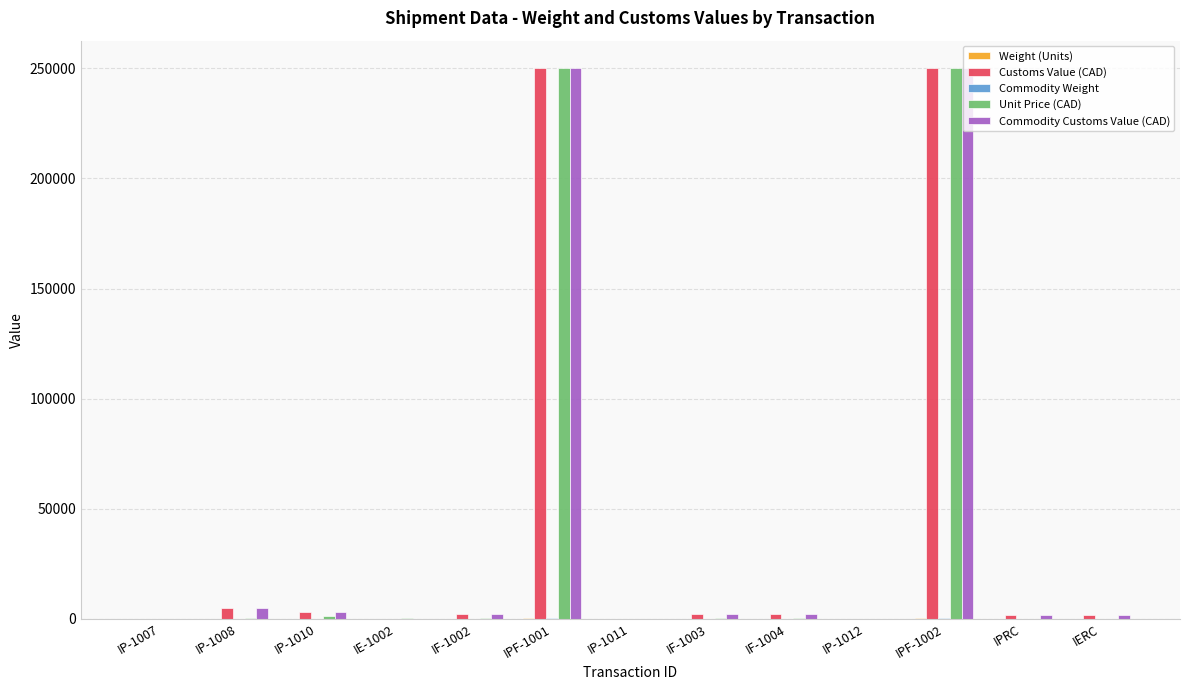

What is the sum of all Commodity Customs Value (CAD) values?

519285.0